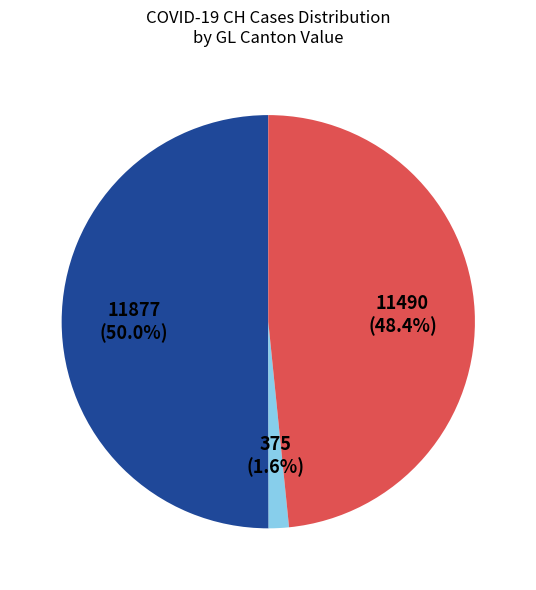

Count the number of slices in the pie.

3